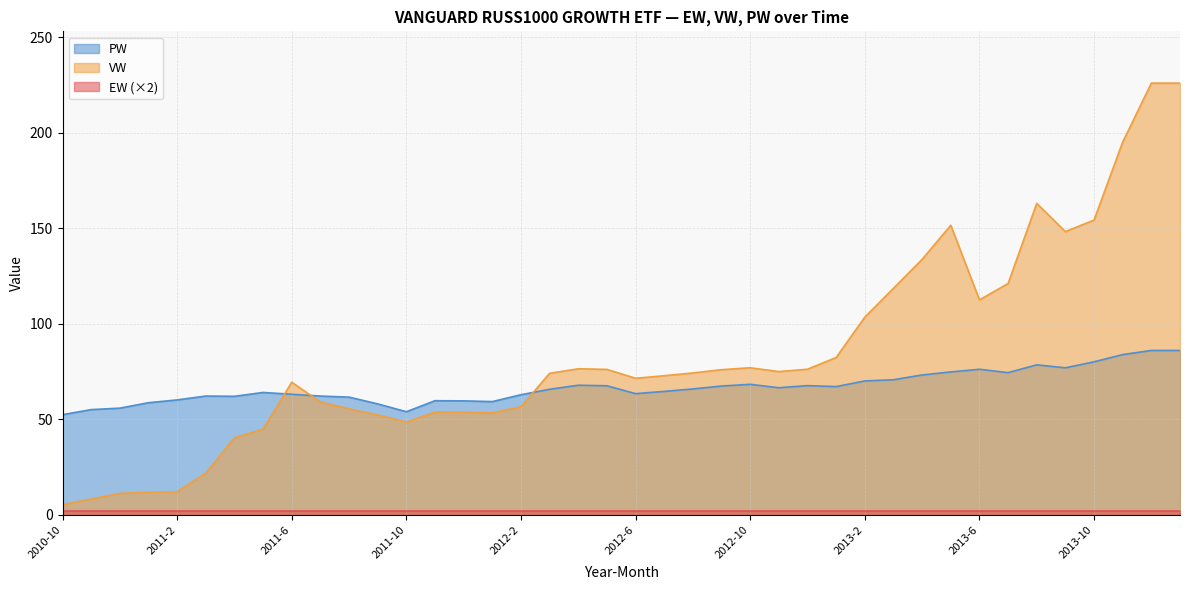

How many values in the VW series are below 74?

19